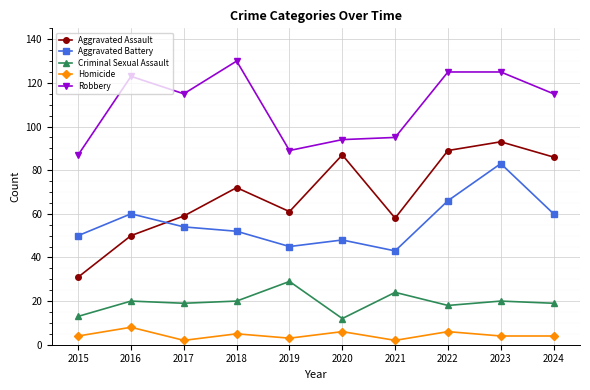

What value does the Homicide series have at 2015?

4